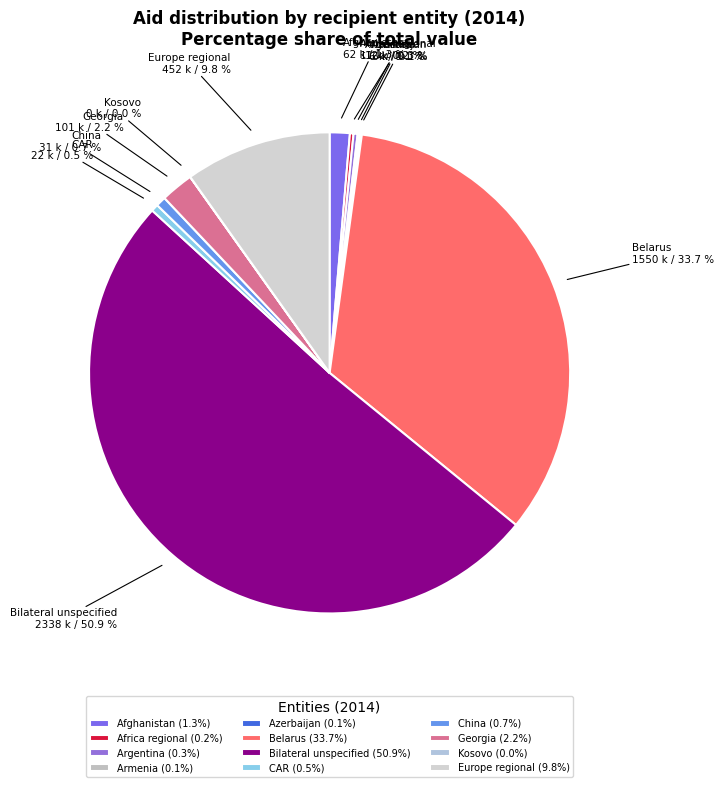

Between Belarus and Georgia, which is larger?

Belarus